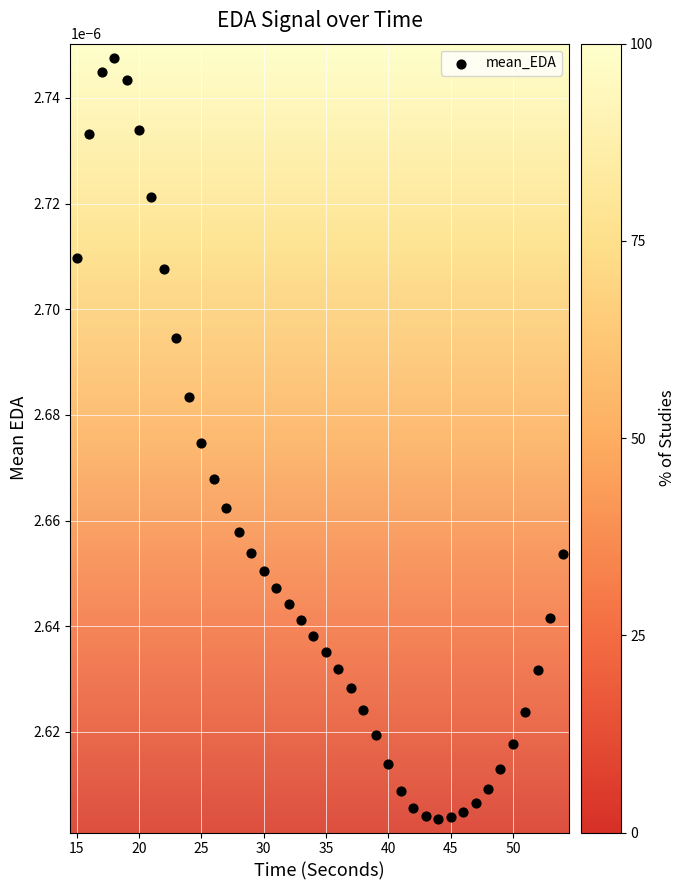

What is the range of X values (max minus min)?

39.0